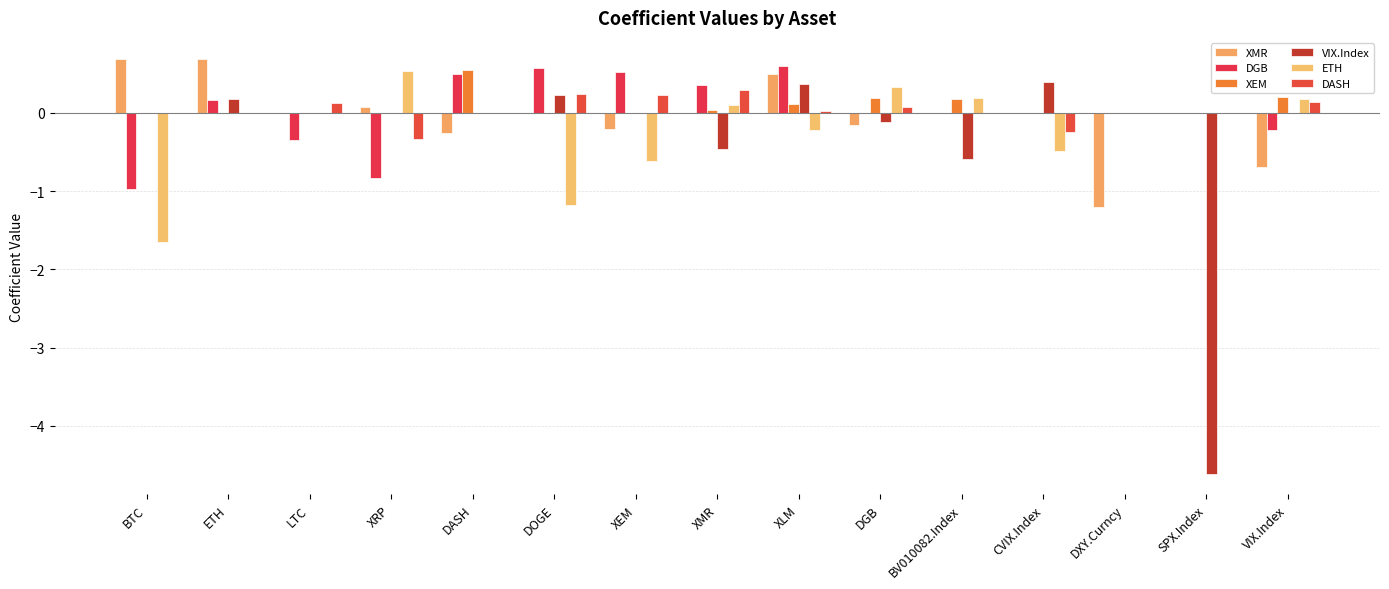

Reading right to left, list all the values displayed in this chart.

XMR: VIX.Index=-0.7	SPX.Index=0.0	DXY.Curncy=-1.2	CVIX.Index=0.0	BV010082.Index=0.0	DGB=-0.2	XLM=0.5	XMR=0.0	XEM=-0.2	DOGE=0.0	DASH=-0.3	XRP=0.1	LTC=0.0	ETH=0.7	BTC=0.7
DGB: VIX.Index=-0.2	SPX.Index=0.0	DXY.Curncy=0.0	CVIX.Index=0.0	BV010082.Index=0.0	DGB=0.0	XLM=0.6	XMR=0.4	XEM=0.5	DOGE=0.6	DASH=0.5	XRP=-0.8	LTC=-0.3	ETH=0.2	BTC=-1.0
XEM: VIX.Index=0.2	SPX.Index=0.0	DXY.Curncy=0.0	CVIX.Index=0.0	BV010082.Index=0.2	DGB=0.2	XLM=0.1	XMR=0.0	XEM=0.0	DOGE=0.0	DASH=0.6	XRP=0.0	LTC=0.0	ETH=0.0	BTC=0.0
VIX.Index: VIX.Index=0.0	SPX.Index=-4.6	DXY.Curncy=0.0	CVIX.Index=0.4	BV010082.Index=-0.6	DGB=-0.1	XLM=0.4	XMR=-0.5	XEM=0.0	DOGE=0.2	DASH=0.0	XRP=0.0	LTC=0.0	ETH=0.2	BTC=-0.0
ETH: VIX.Index=0.2	SPX.Index=0.0	DXY.Curncy=0.0	CVIX.Index=-0.5	BV010082.Index=0.2	DGB=0.3	XLM=-0.2	XMR=0.1	XEM=-0.6	DOGE=-1.2	DASH=0.0	XRP=0.5	LTC=0.0	ETH=0.0	BTC=-1.7
DASH: VIX.Index=0.1	SPX.Index=0.0	DXY.Curncy=0.0	CVIX.Index=-0.2	BV010082.Index=0.0	DGB=0.1	XLM=0.0	XMR=0.3	XEM=0.2	DOGE=0.2	DASH=0.0	XRP=-0.3	LTC=0.1	ETH=0.0	BTC=0.0